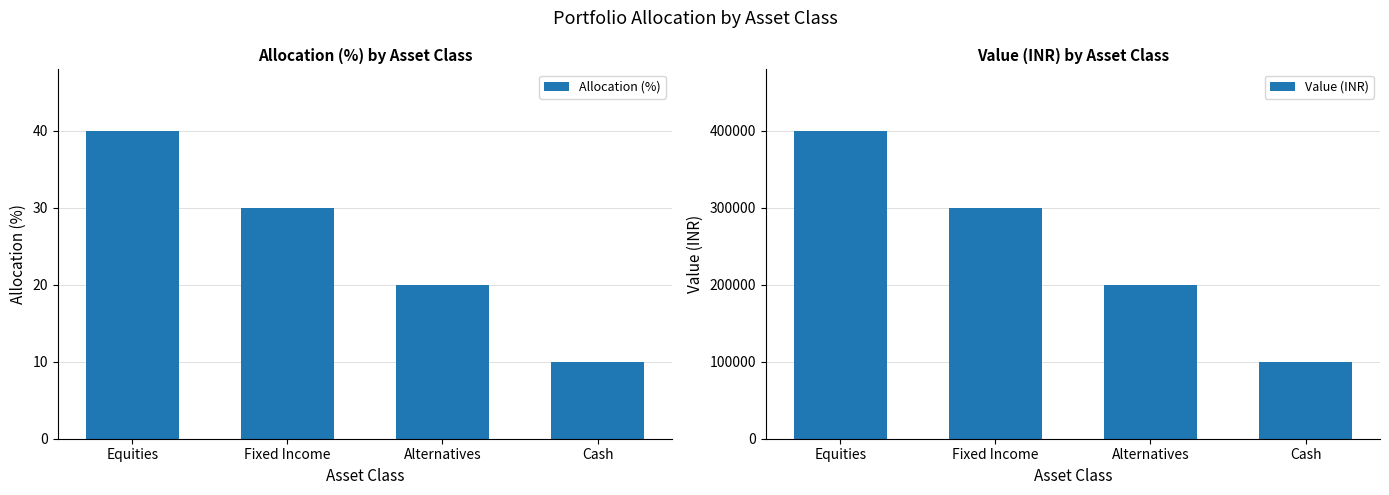

What is the label of the 1st bar from the left?

Equities